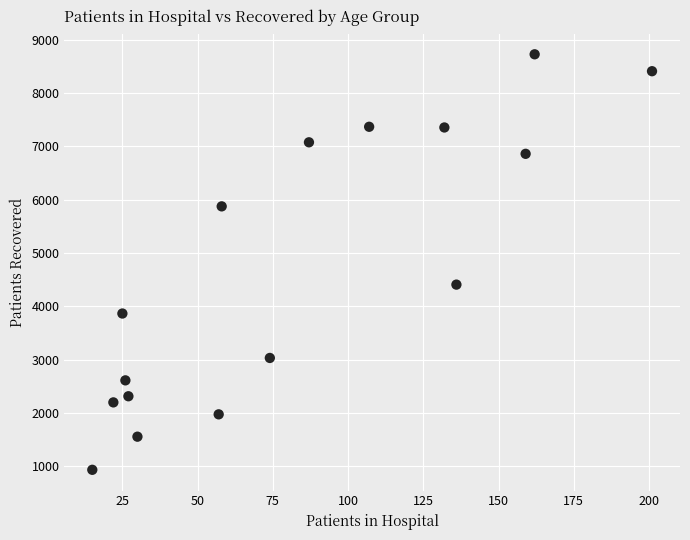

What Y value in the scatter plot is closest to 4828?

4405